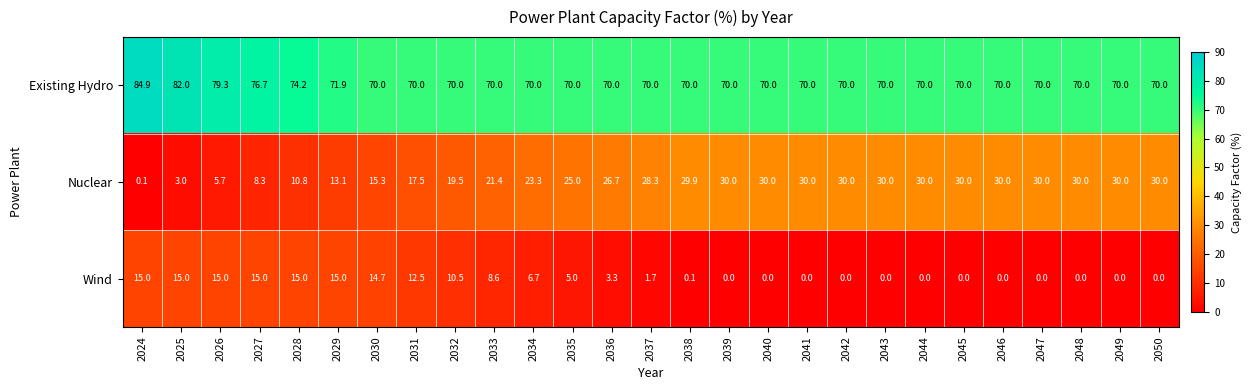

What is the lowest value of the Existing Hydro series?

70.0